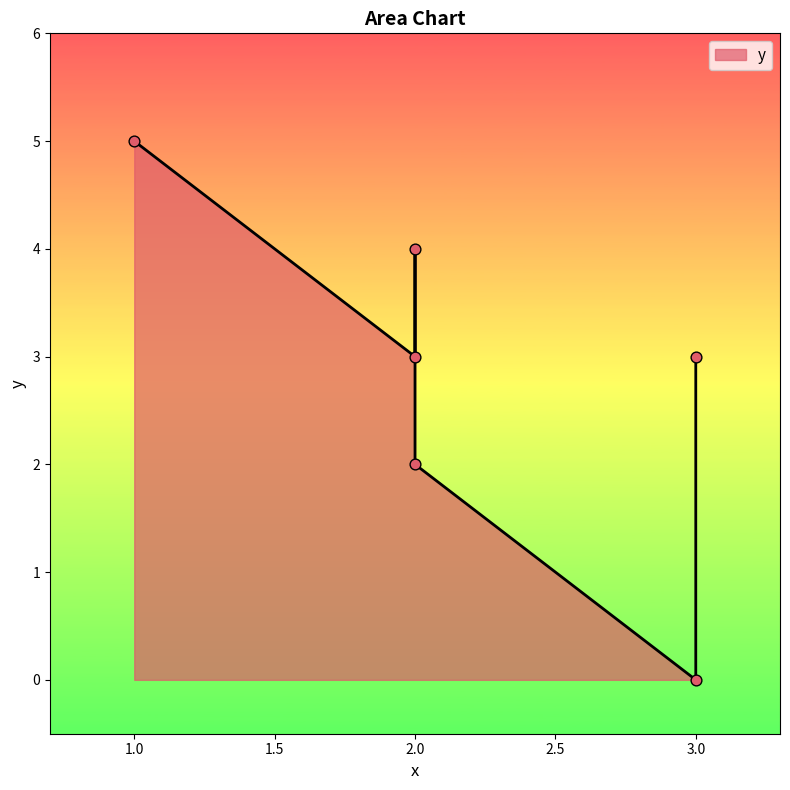

Which has a higher value, 3 or 2?

2